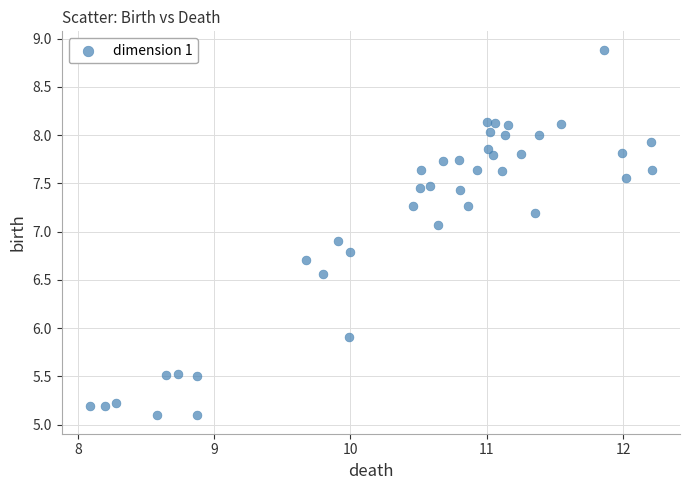

What Y value in the scatter plot is closest to 6?

5.9